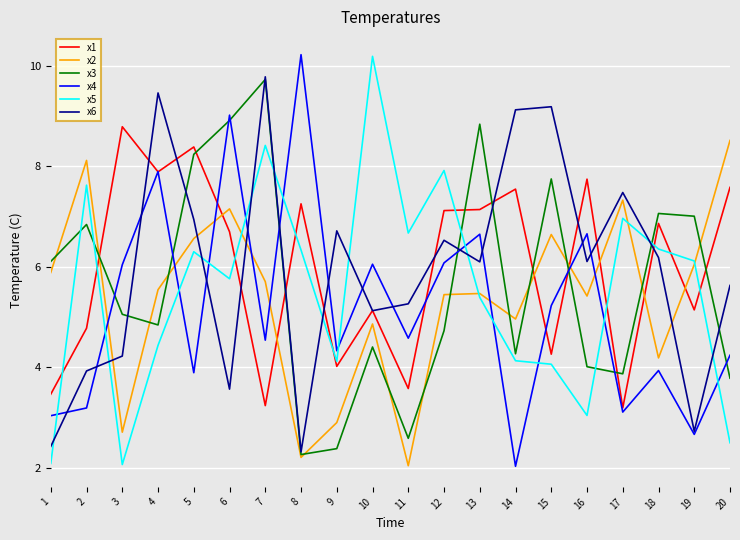

What is the sum of all x6 values?

118.8